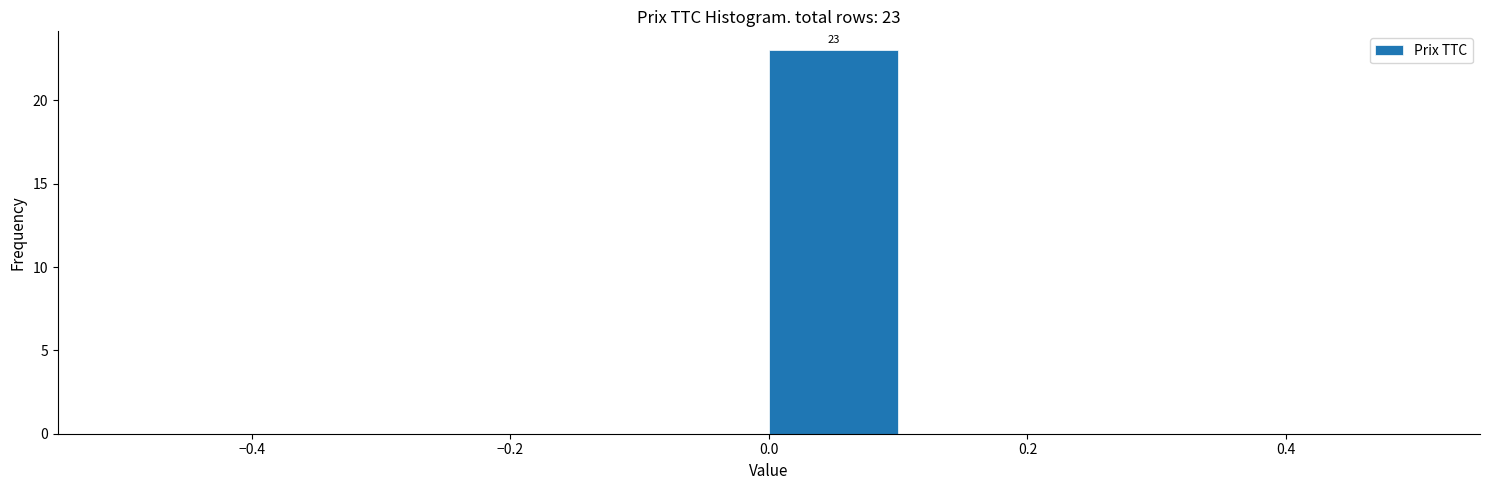

Which range on the x-axis has the tallest bar?

0.0 to 0.1